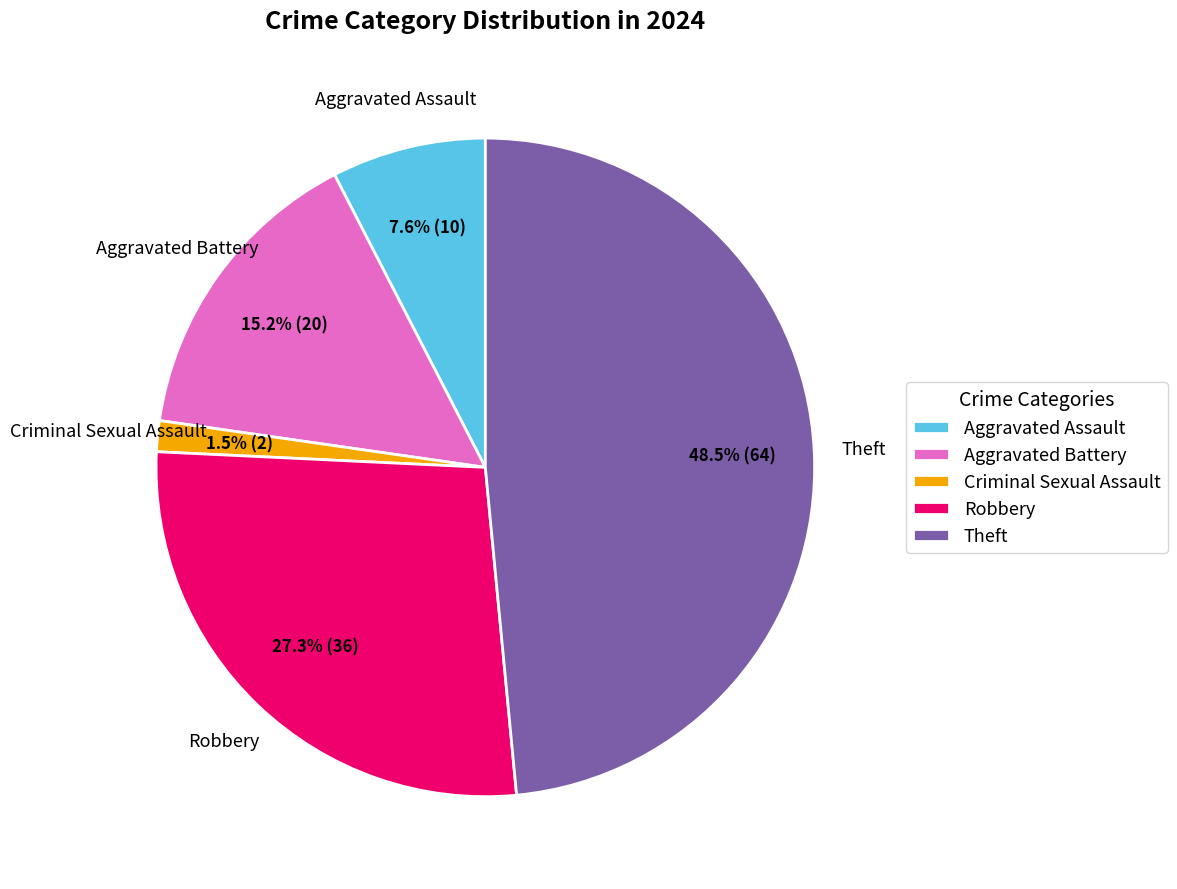

What is the largest slice in the pie chart?

Theft